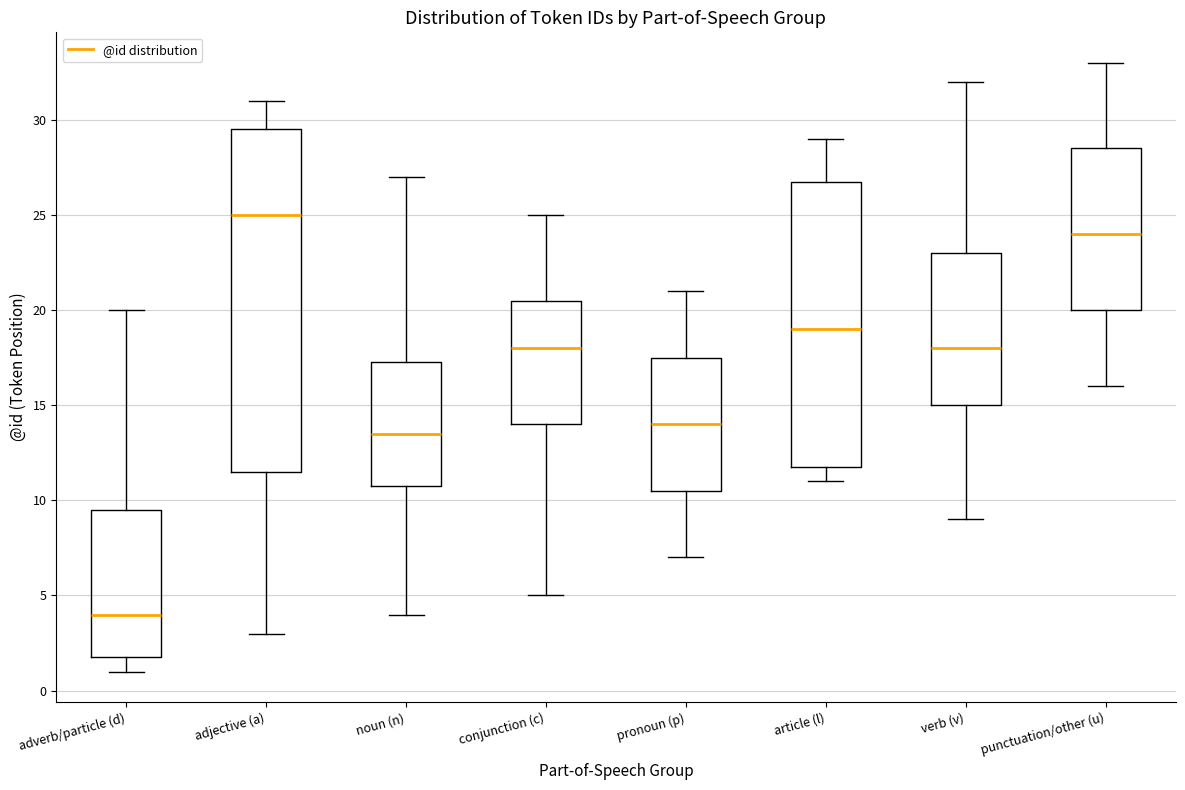

Reading left to right, transcribe this box plot: for each box, give where its median line is, the range the box spans, and where its two whiskers end, as read against the y-axis. The values are not printed on the chart, so give them approximately, as read against the axis.

adverb/particle (d): median 4.0, box 2.0 to 9.5, whiskers 1.0 to 20.0
adjective (a): median 25.0, box 11.5 to 29.5, whiskers 3.0 to 31.0
noun (n): median 13.5, box 11.0 to 17.5, whiskers 4.0 to 27.0
conjunction (c): median 18.0, box 14.0 to 20.5, whiskers 5.0 to 25.0
pronoun (p): median 14.0, box 10.5 to 17.5, whiskers 7.0 to 21.0
article (l): median 19.0, box 12.0 to 27.0, whiskers 11.0 to 29.0
verb (v): median 18.0, box 15.0 to 23.0, whiskers 9.0 to 32.0
punctuation/other (u): median 24.0, box 20.0 to 28.5, whiskers 16.0 to 33.0